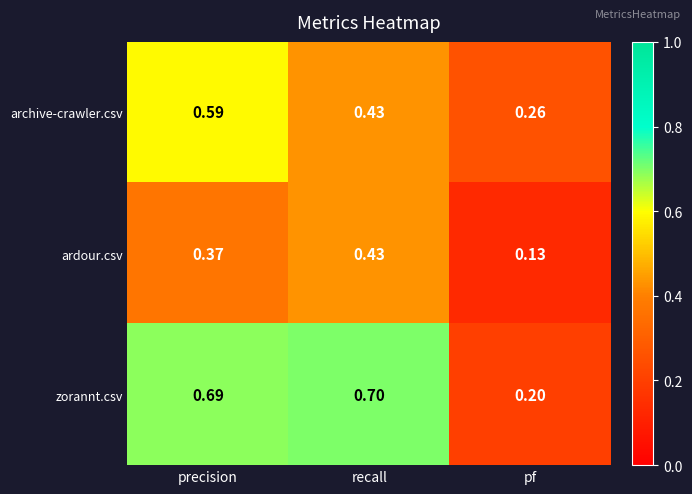

Between precision and recall, which series saw the biggest shift?

archive-crawler.csv